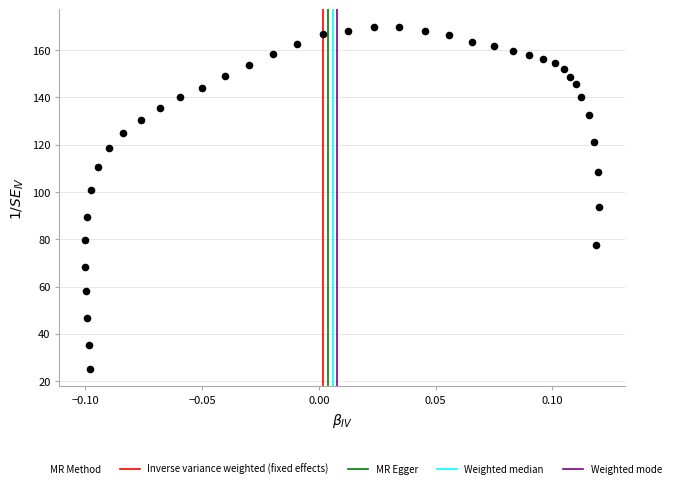

What is the range of Y values (max minus min)?

145.0